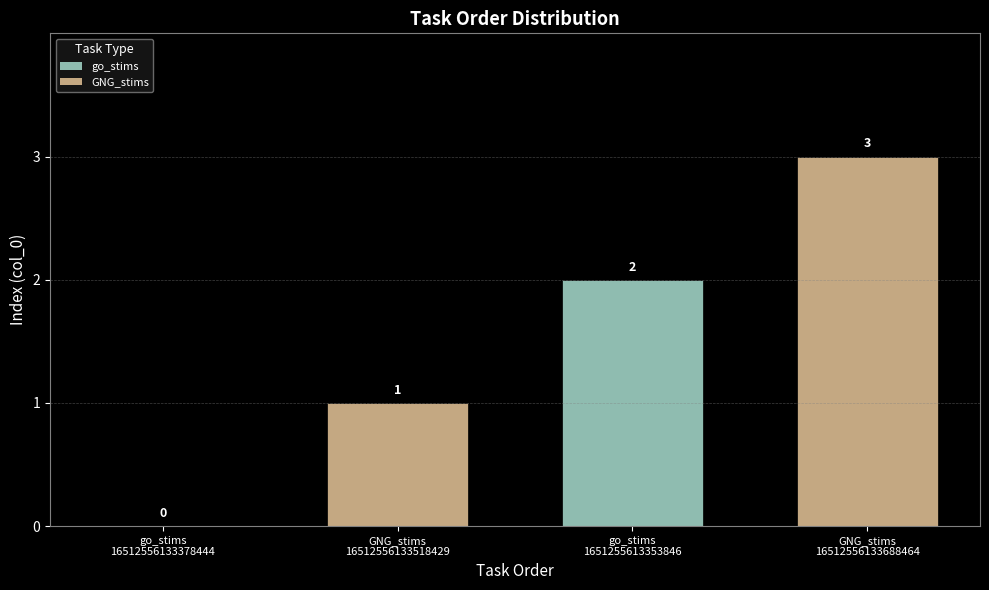

What is the sum of all values?

6